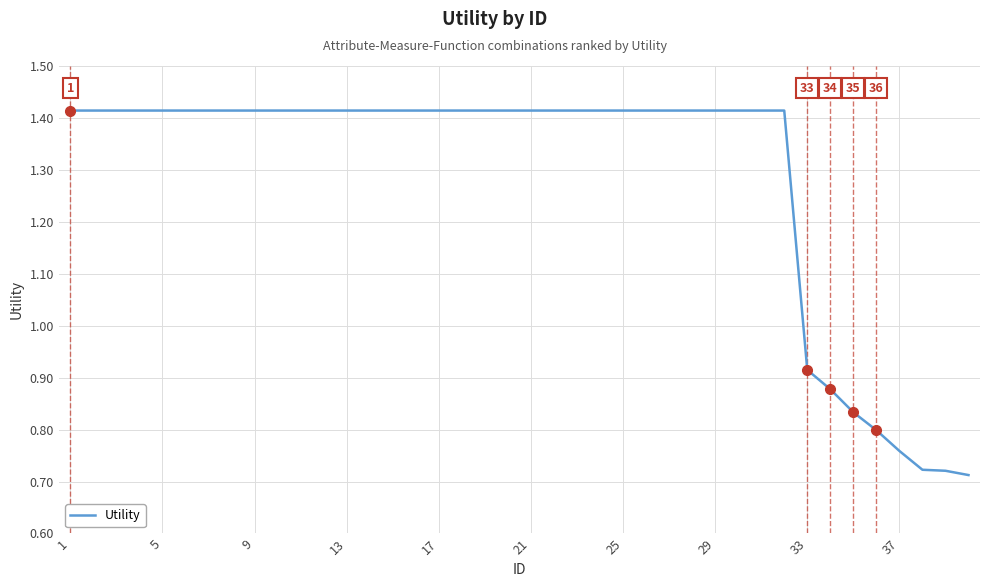

Is this an area chart (filled region under the line)?

No